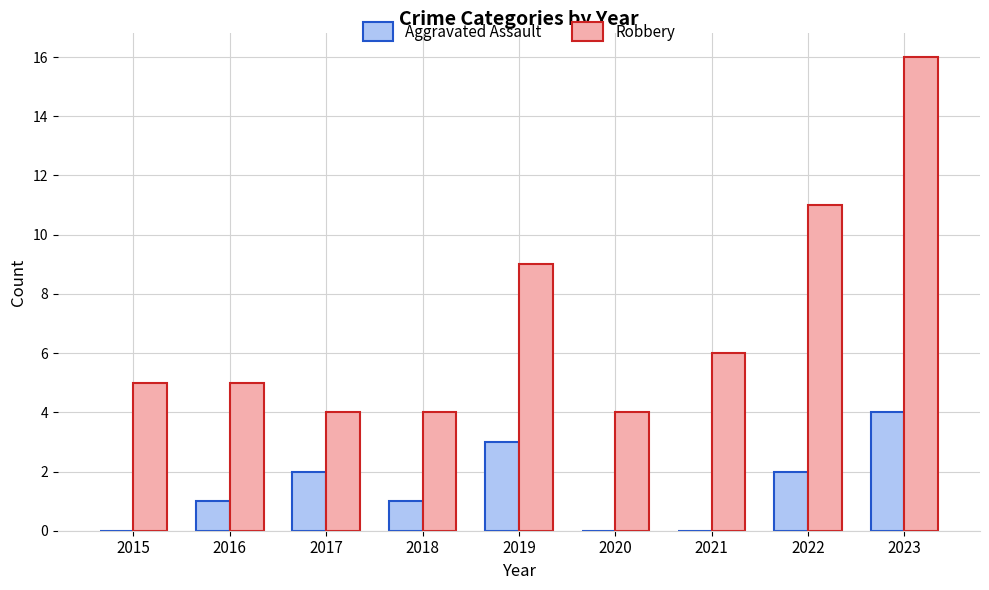

What is the total value across all series at 2023?

20